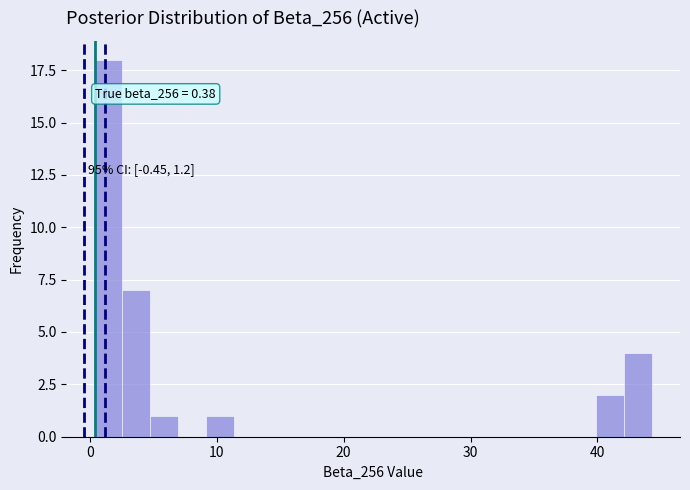

Around what value on the x-axis is the tallest bar? Give the approximate position of its centre, as read against the axis.

1